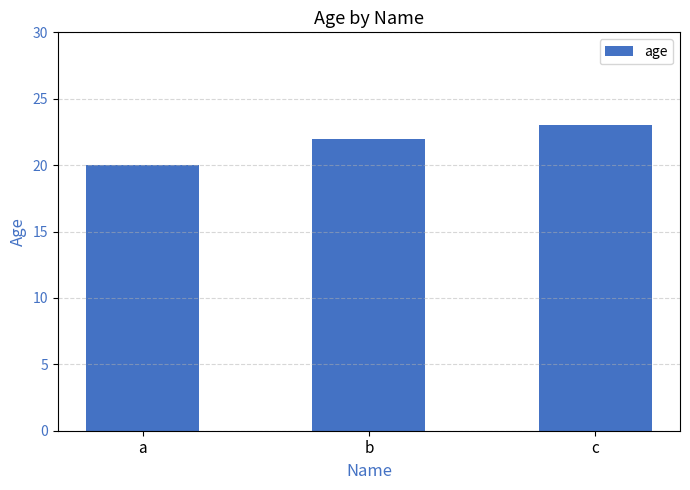

Is it true that the value at a is 20?

True